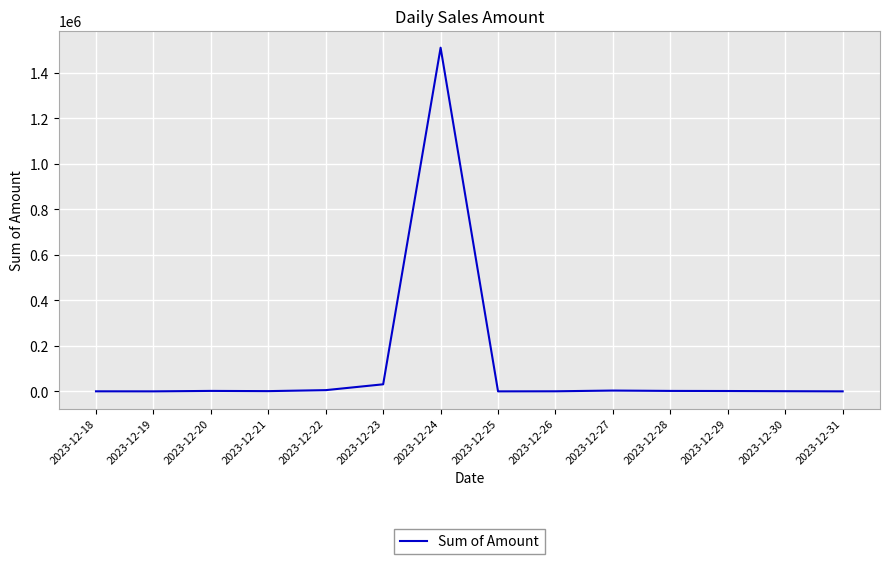

What is the greatest value displayed?

1509835